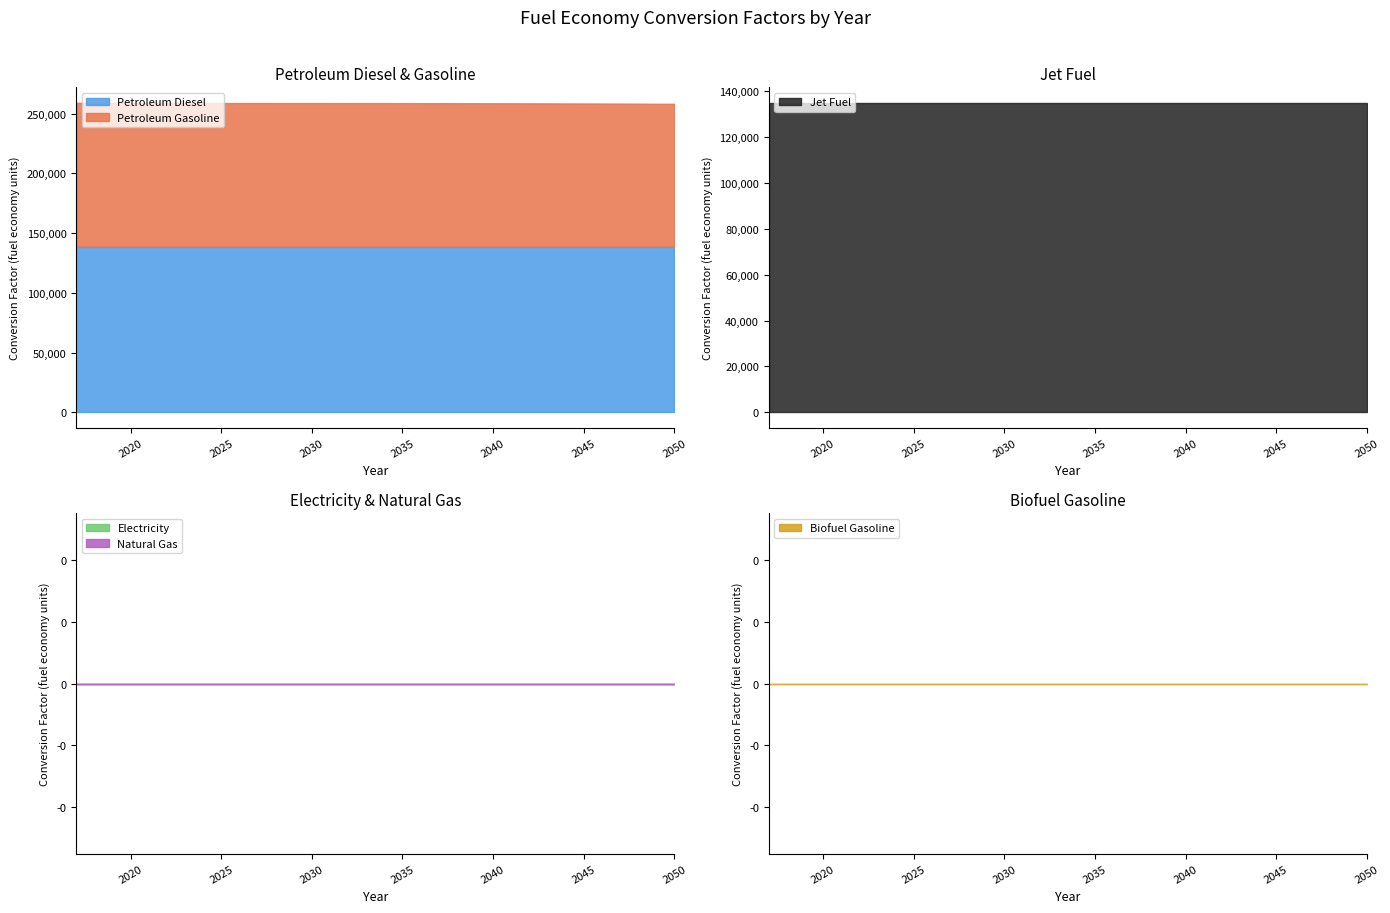

The value of Petroleum Diesel at 2022 is 138690.5. True or false?

True